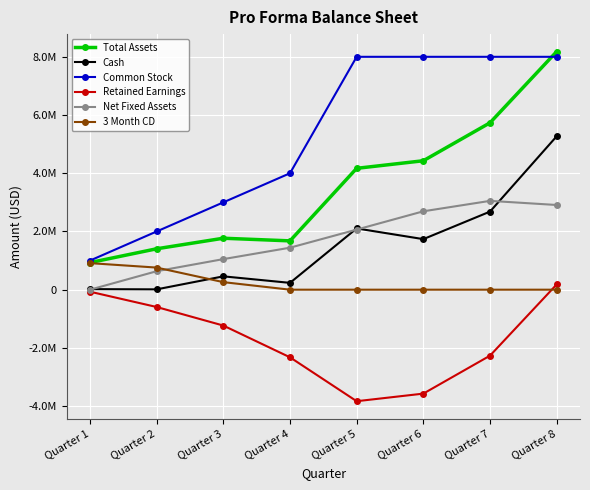

Is the value of Net Fixed Assets at Quarter 4 greater than the value of Retained Earnings at Quarter 7?

Yes